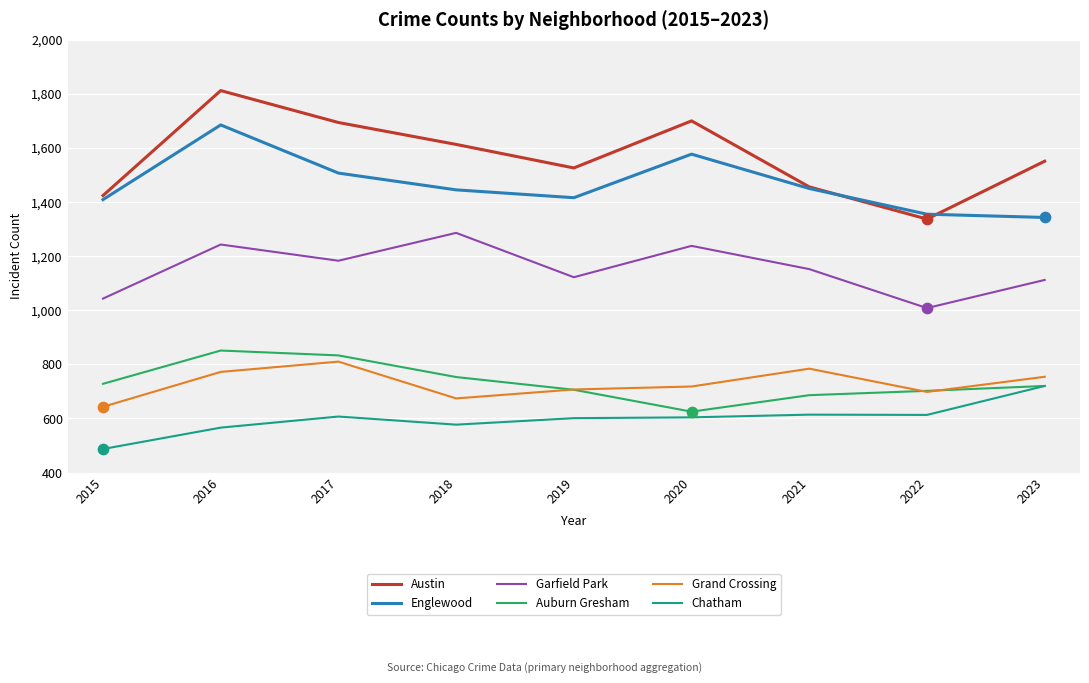

What is the total value across all series at 2023?

6200